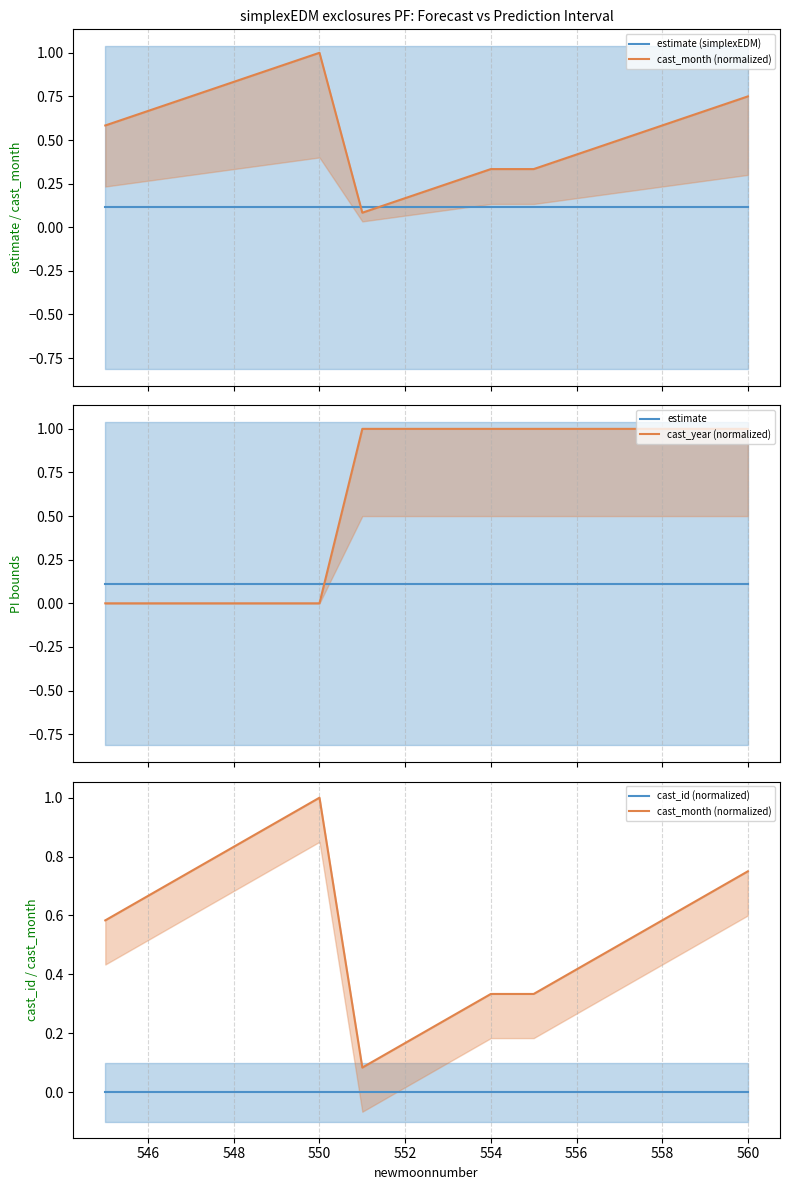

What position from the right is 546?

15